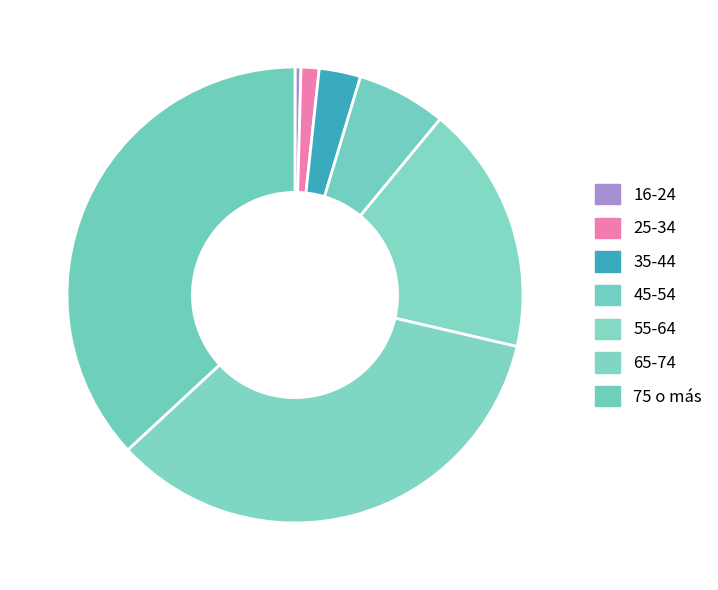

What percentage is NOT represented by 55-64?

82.4%